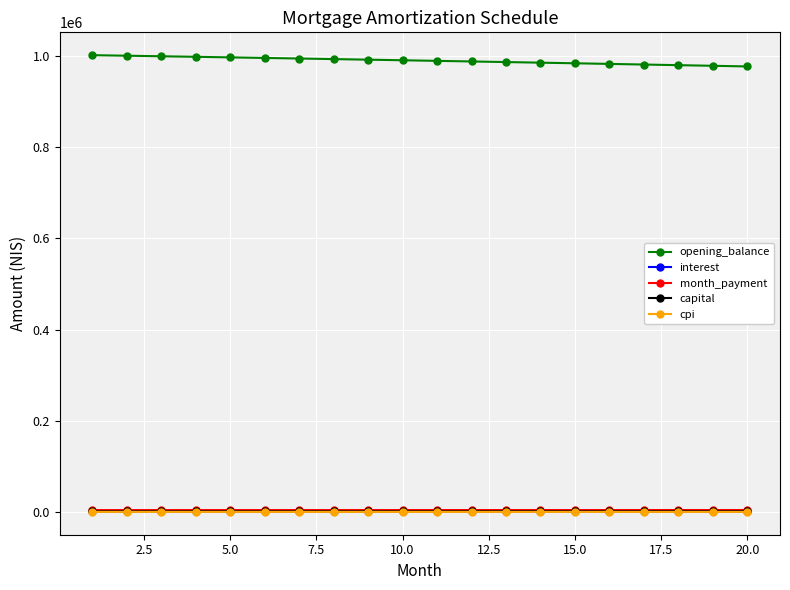

What is the maximum value for opening_balance?

1001250.0